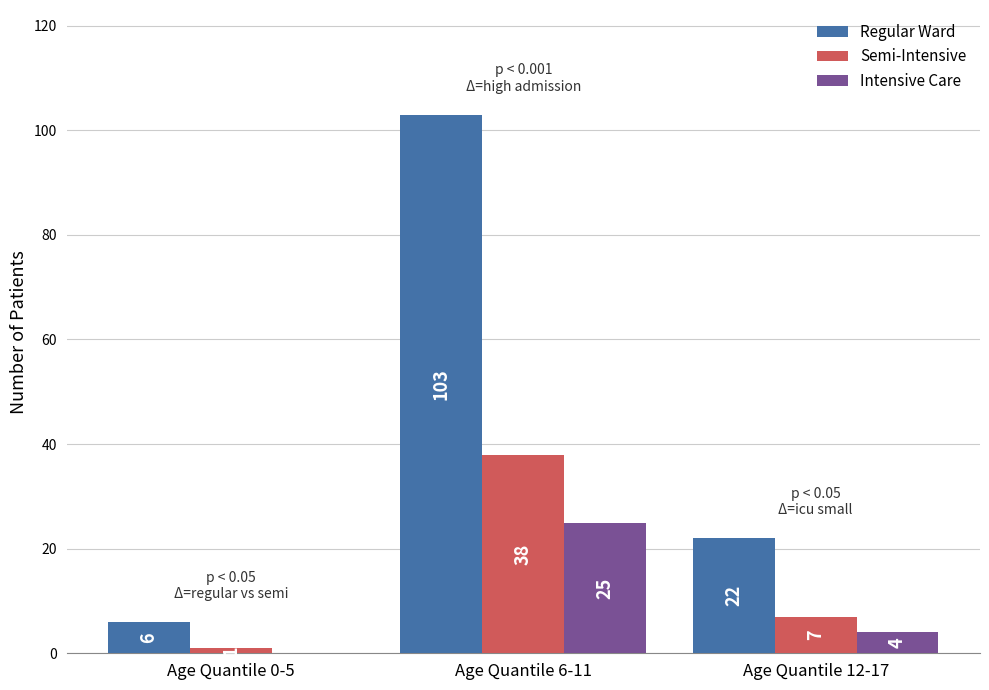

At which label is Intensive Care closest to 12?

Age Quantile 12-17